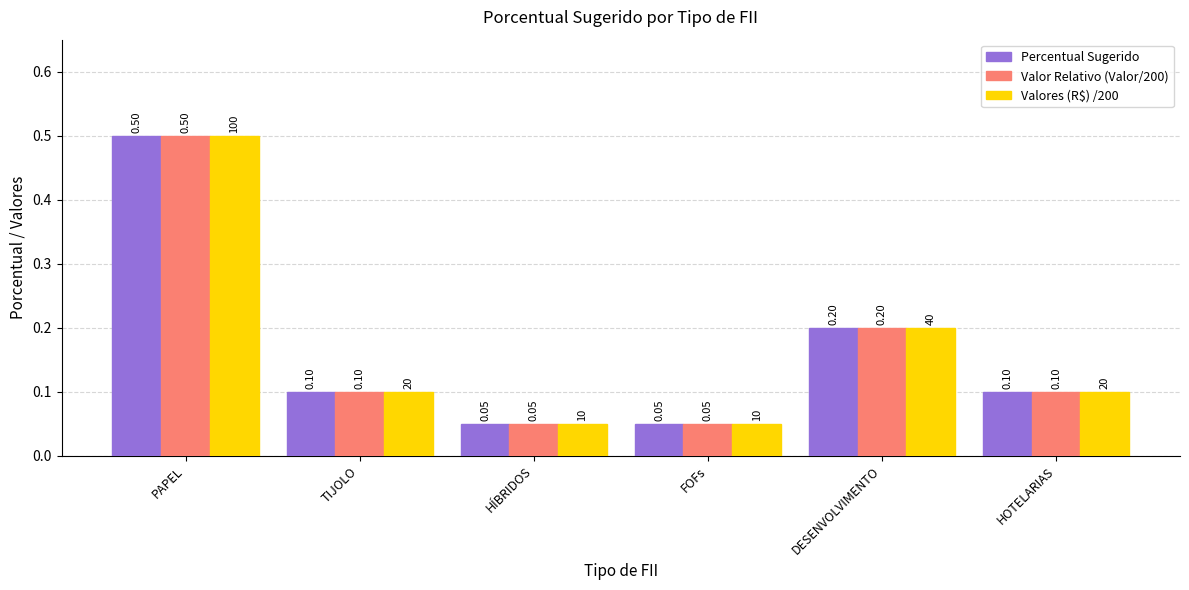

What position from the left is FOFs?

4